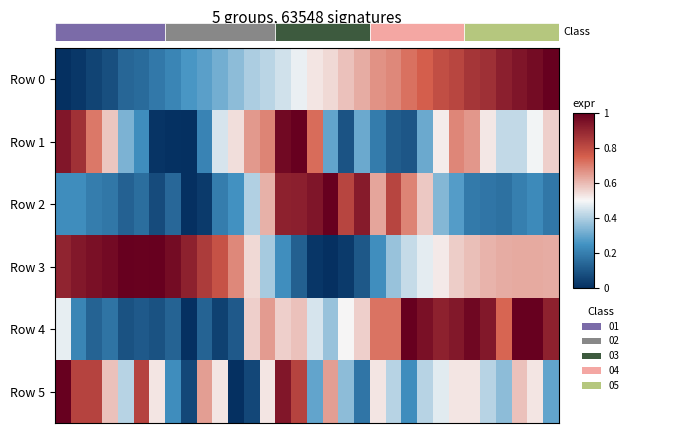

What is the difference between the second highest and second lowest values in the Row 3 series?

1.0